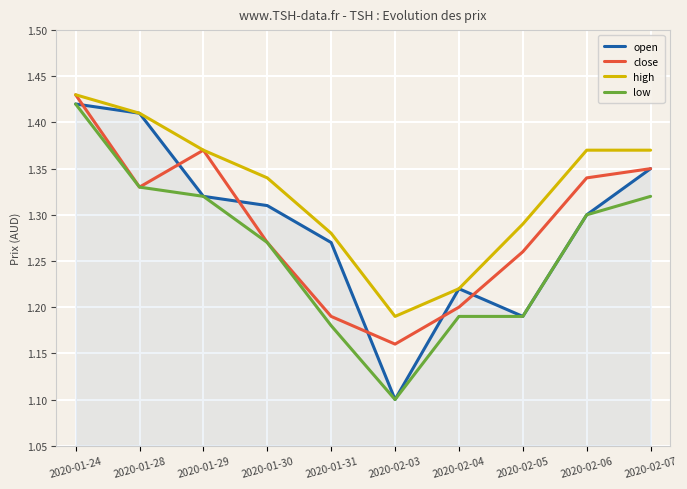

Rank the categories by close value from lowest to highest.

2020-02-03, 2020-01-31, 2020-02-04, 2020-02-05, 2020-01-30, 2020-01-28, 2020-02-06, 2020-02-07, 2020-01-29, 2020-01-24